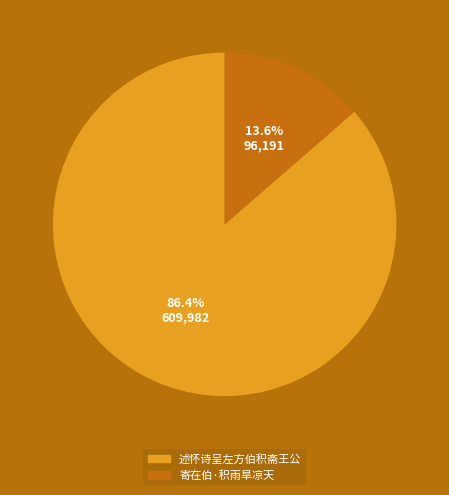

What is the total percentage of 述怀诗呈左方伯积斋王公 and 寄在伯·积雨旱凉天?

100.0%